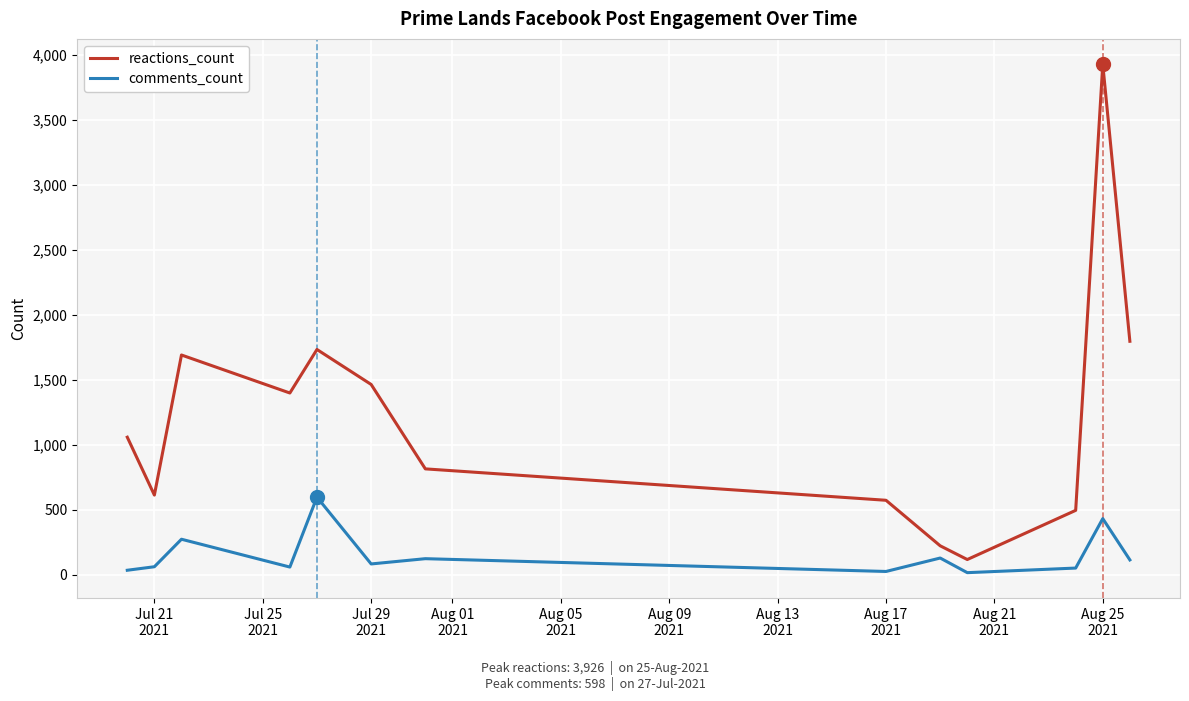

Rank the series by their maximum value, from highest to lowest.

reactions_count, comments_count